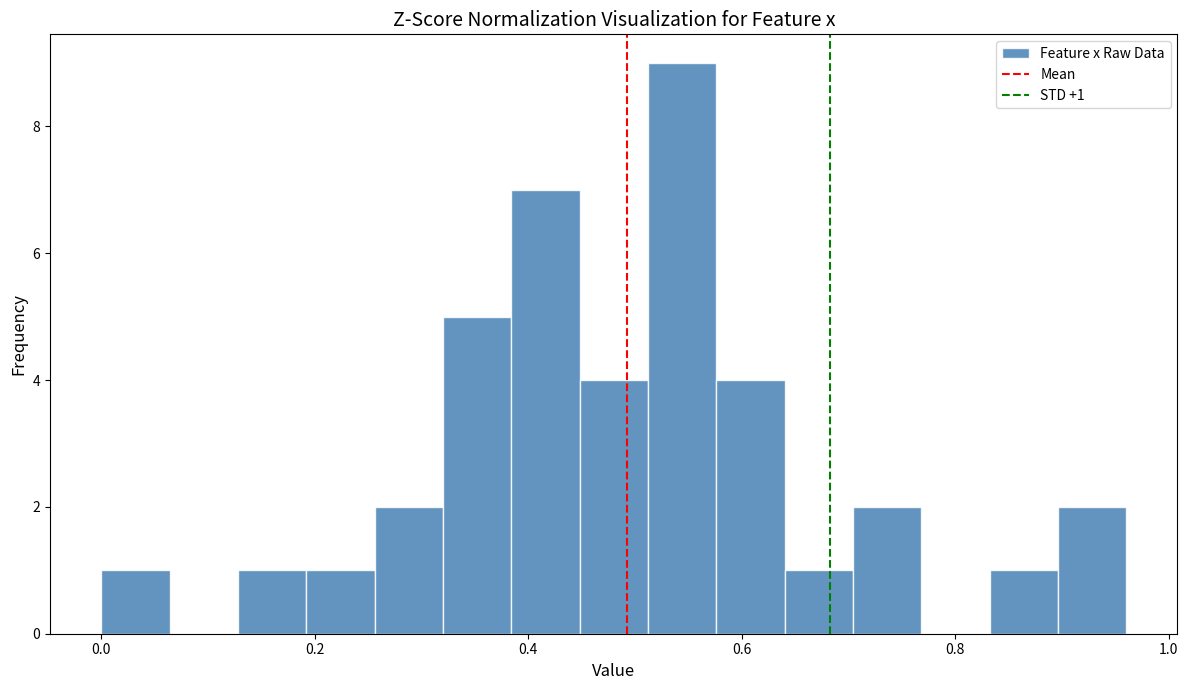

Around what value on the x-axis is the tallest bar? Give the approximate position of its centre, as read against the axis.

0.54